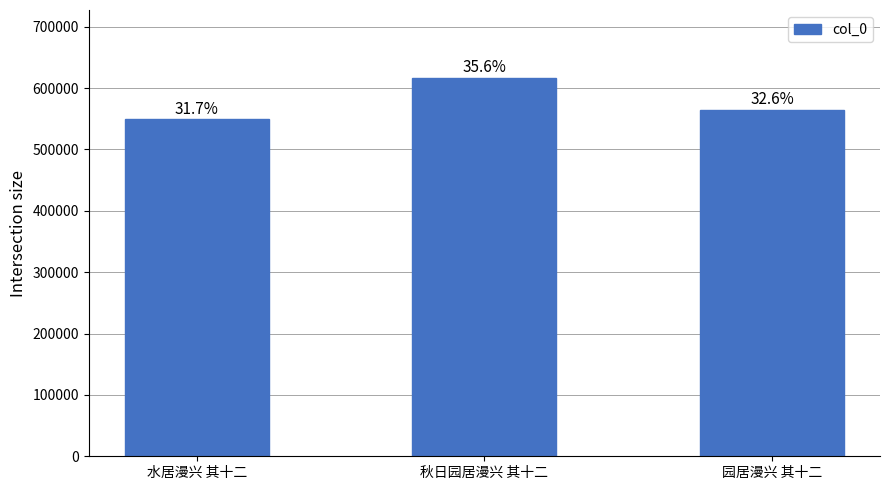

True or false: the data shows 345468 at 秋日园居漫兴 其十二.

False